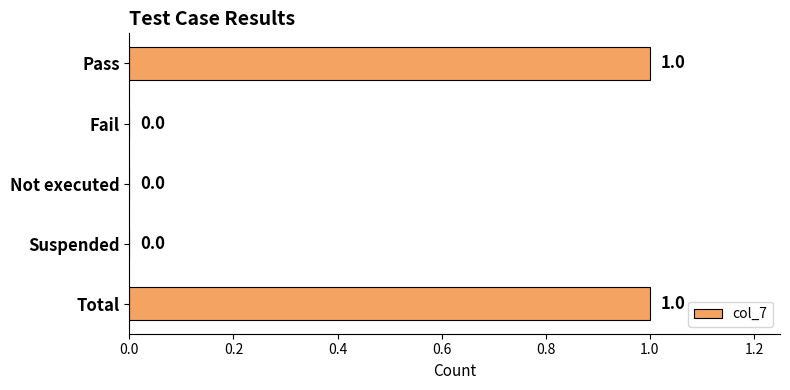

Is it true that the value at Pass is 2?

False